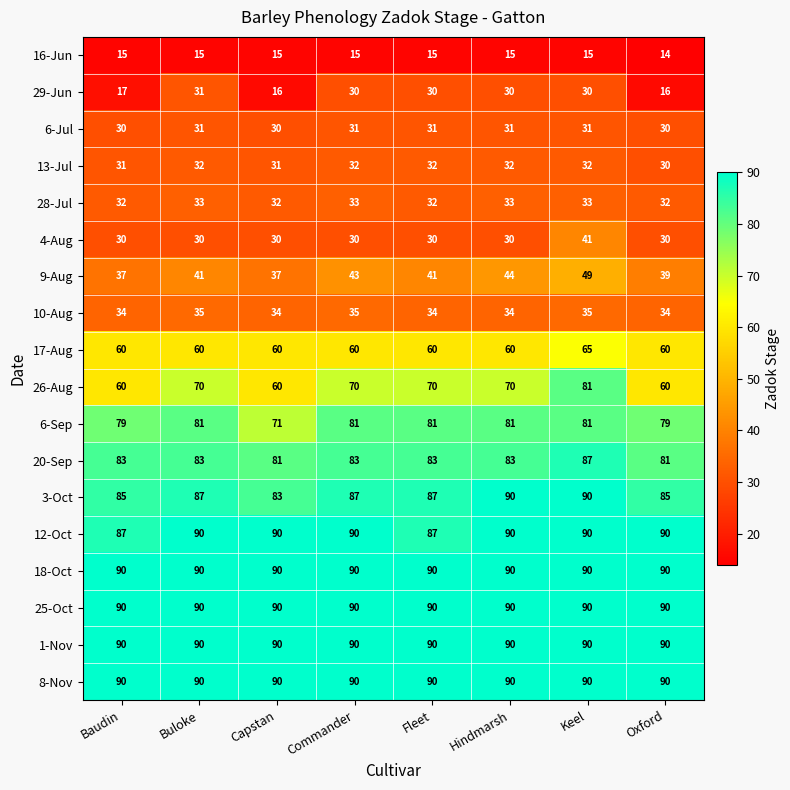

What is the difference between the second highest and minimum values in the 3-Oct series?

7